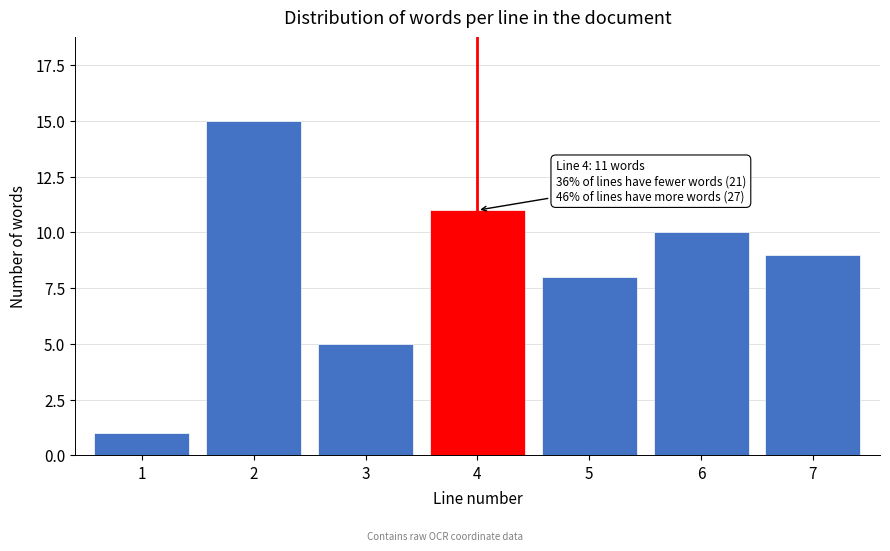

Reading right to left, list all the values displayed in this chart.

7=9	6=10	5=8	4=11	3=5	2=15	1=1